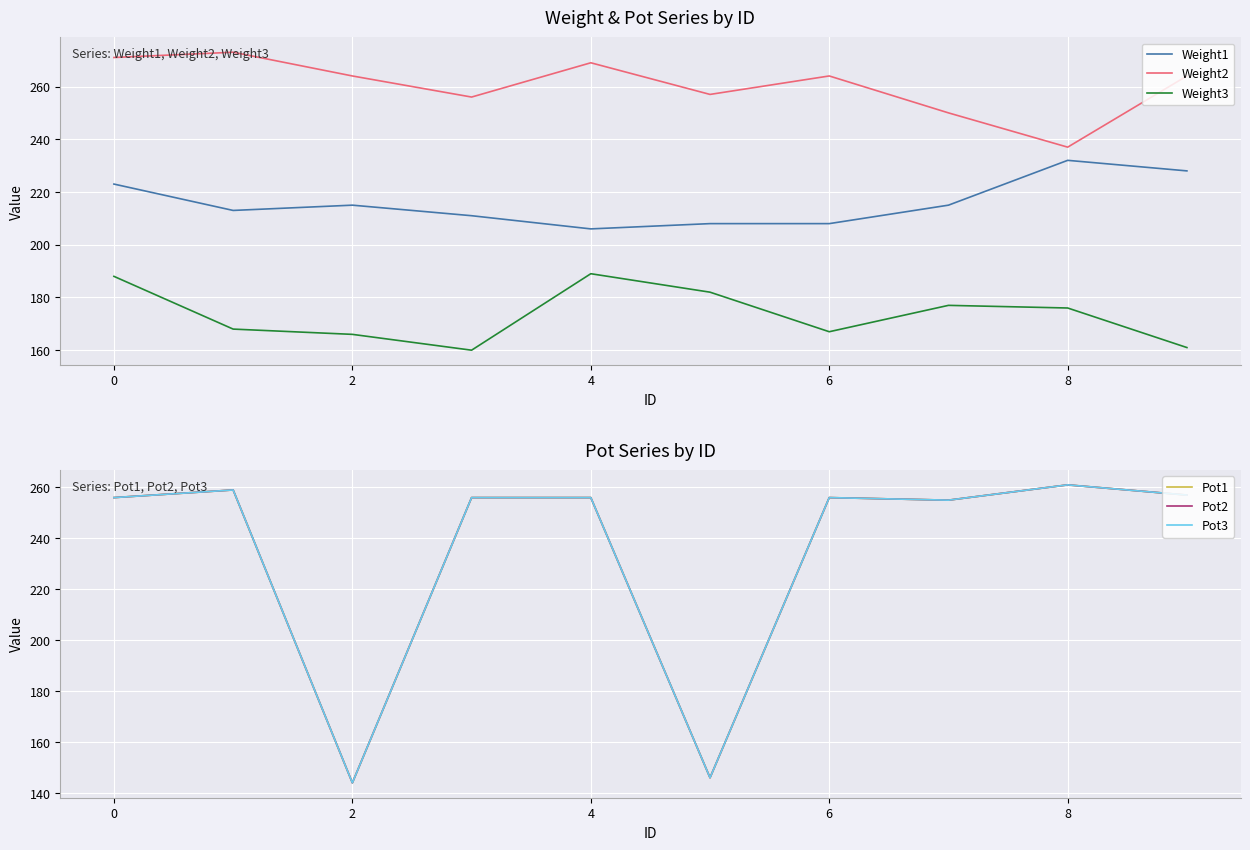

What is the sum of all Weight2 values?

2605